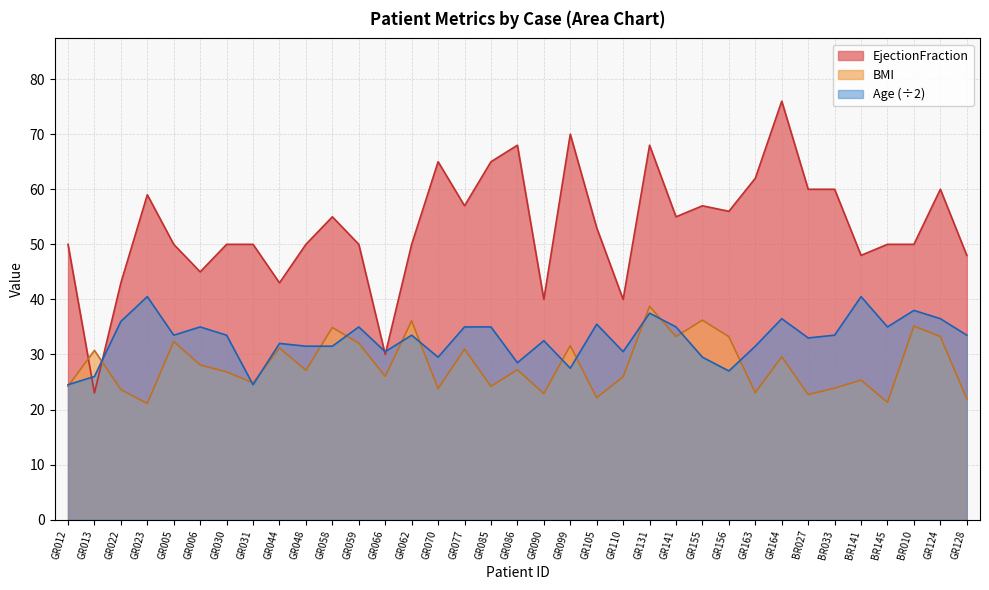

What is the difference between the maximum and minimum values in the Age series?

16.0